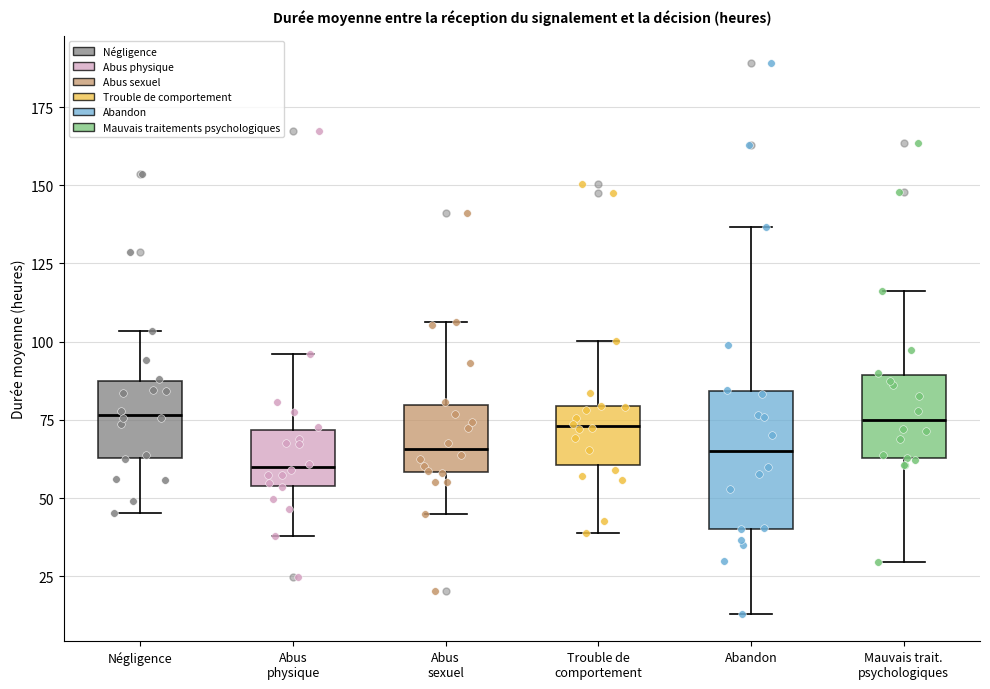

Which box's median line is the lowest?

Abus physique